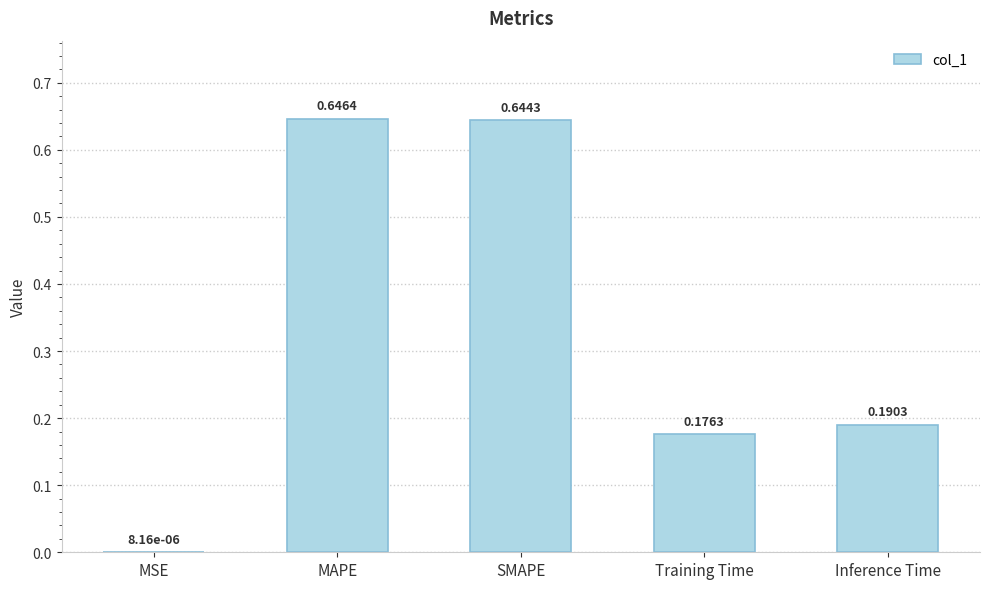

At which category does the chart reach its peak across all series?

MAPE